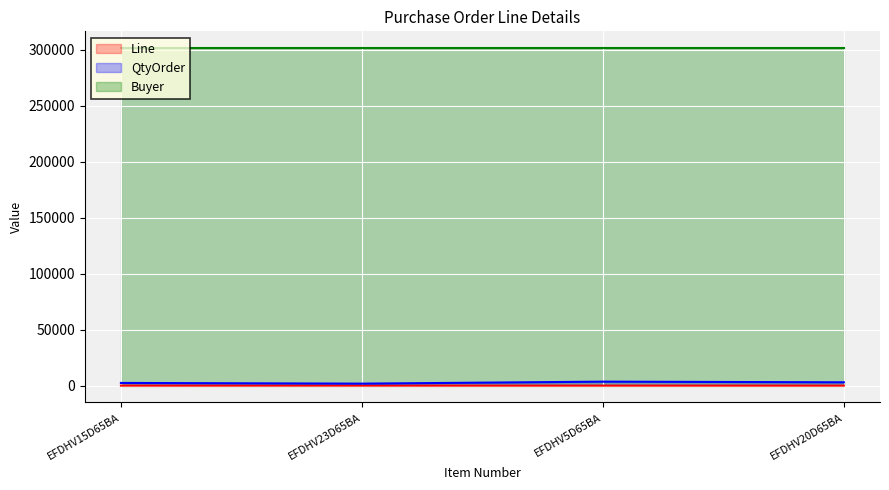

What is the greatest value displayed?

301367